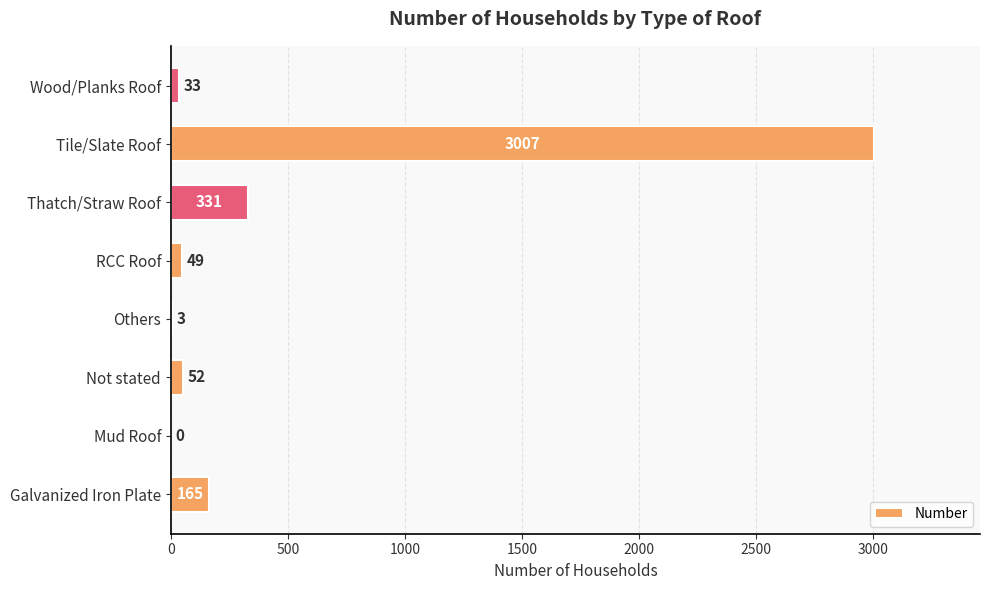

How many data points does each series have?

8